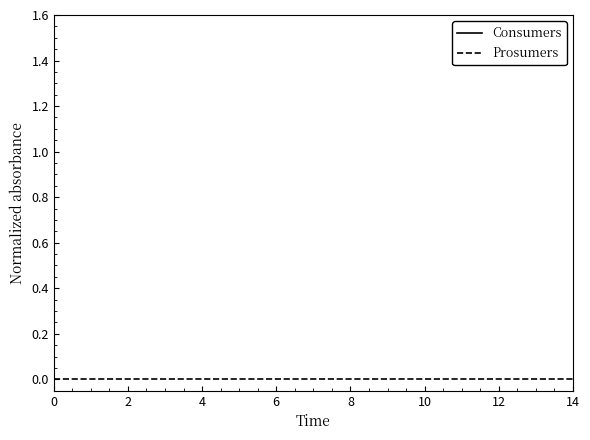

Which series has the largest total across all categories?

Consumers